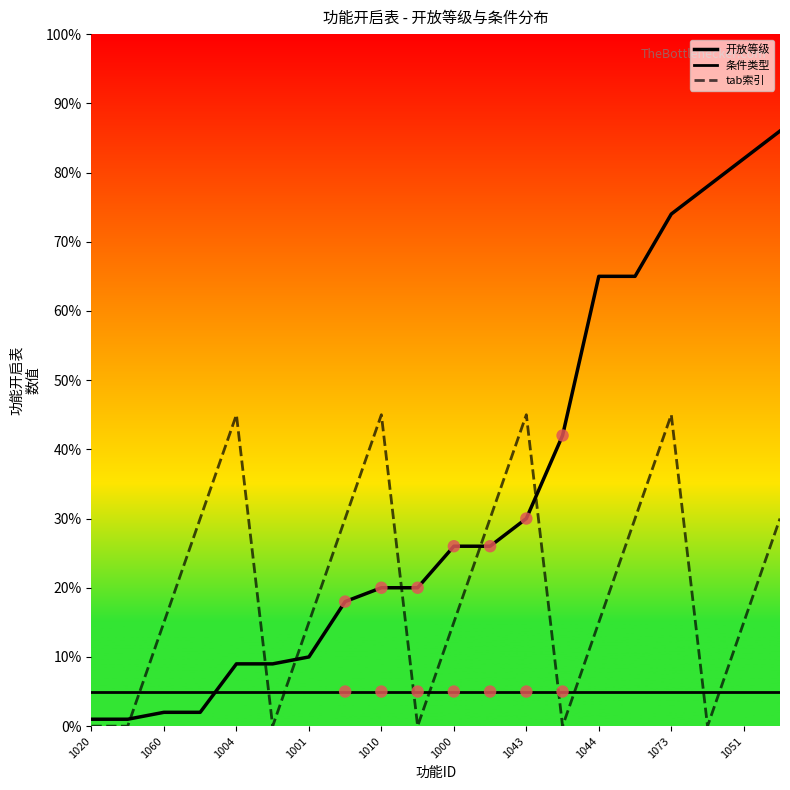

Which series has the largest total across all categories?

开放等级